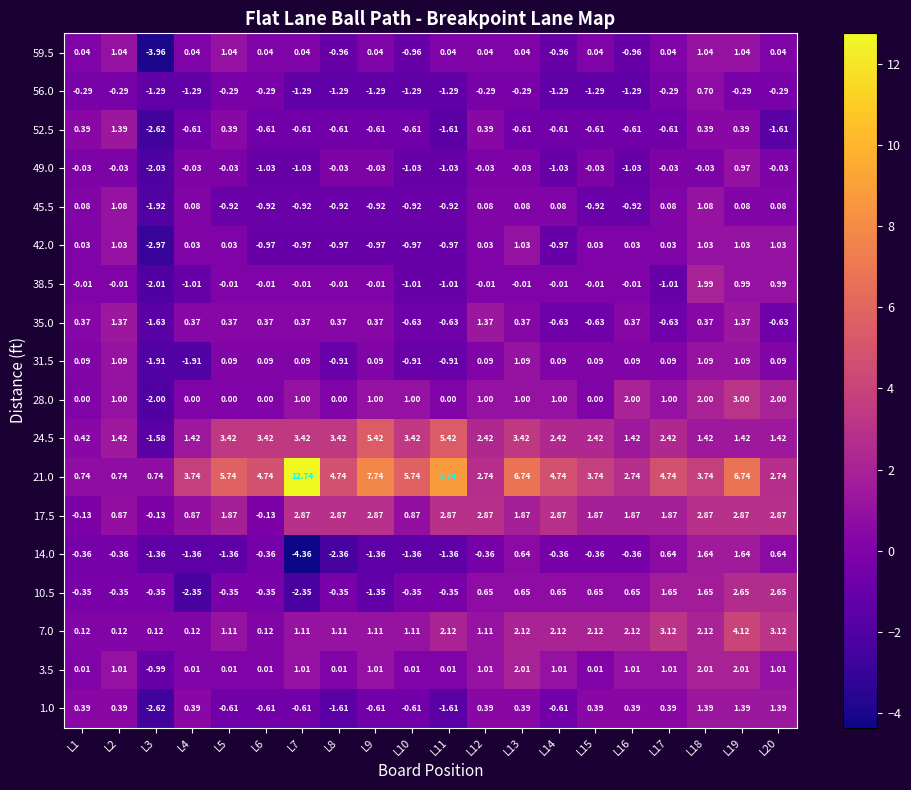

Is the value of 31.5 at L1 greater than the value of 49.0 at L13?

Yes